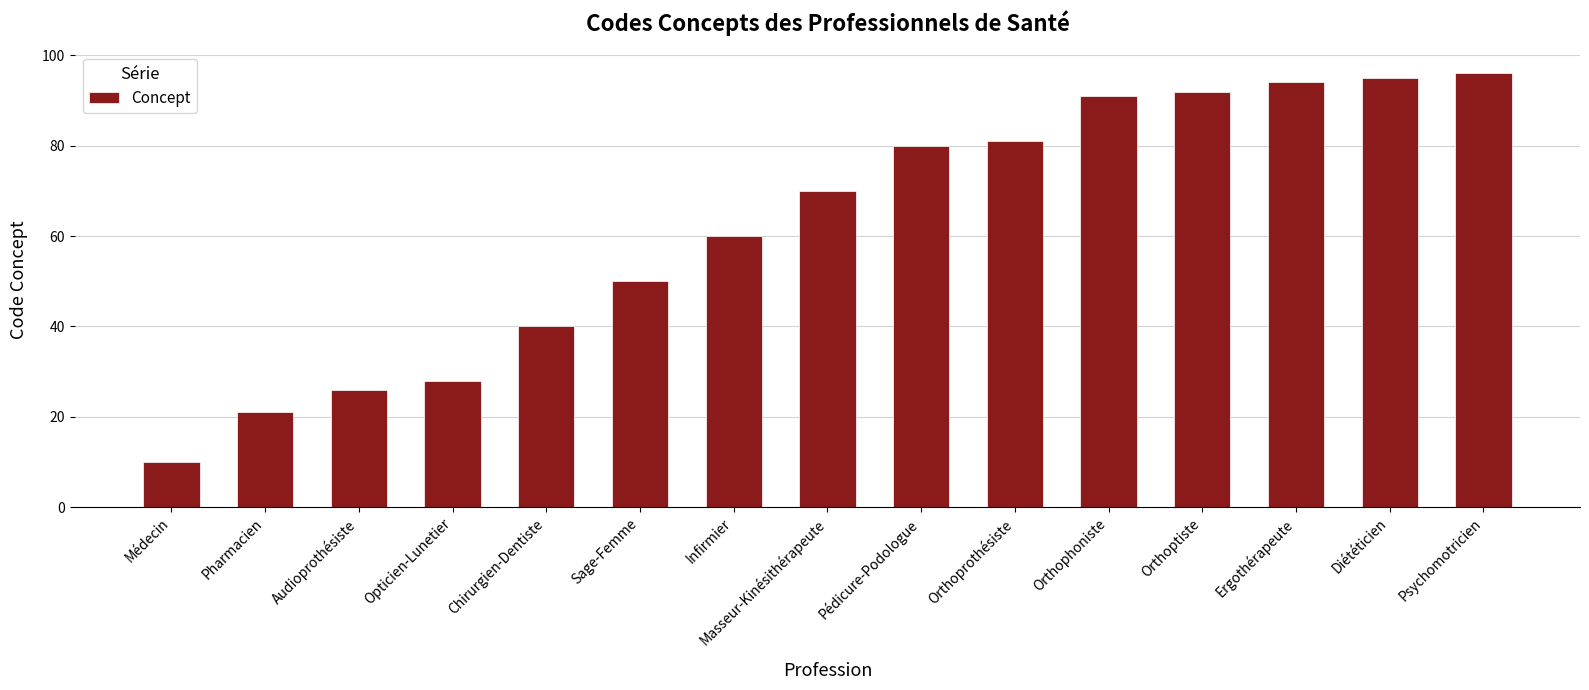

Where is the data nearest to the value 53?

Sage-Femme